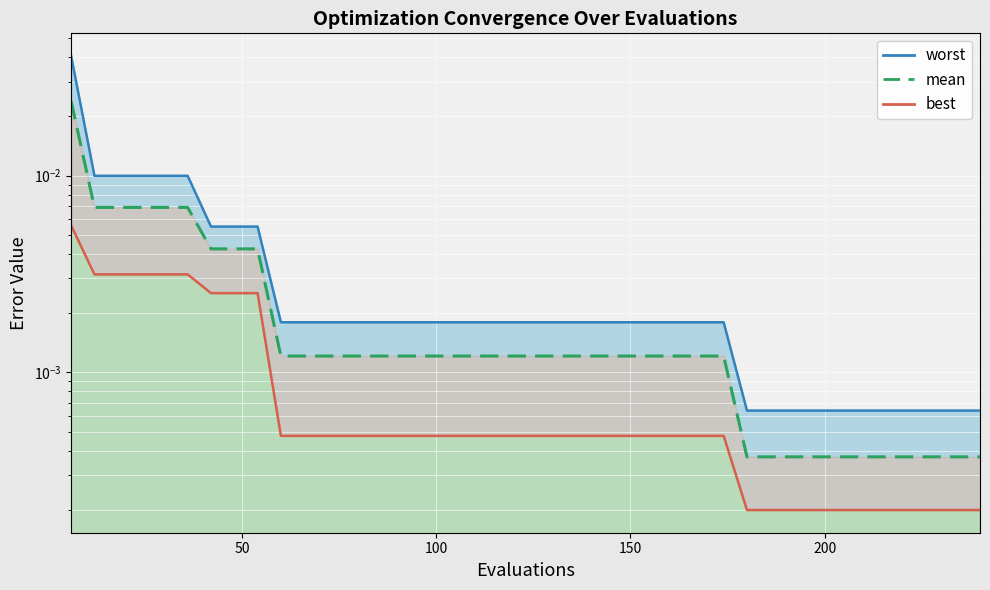

How many series are shown in this chart?

3